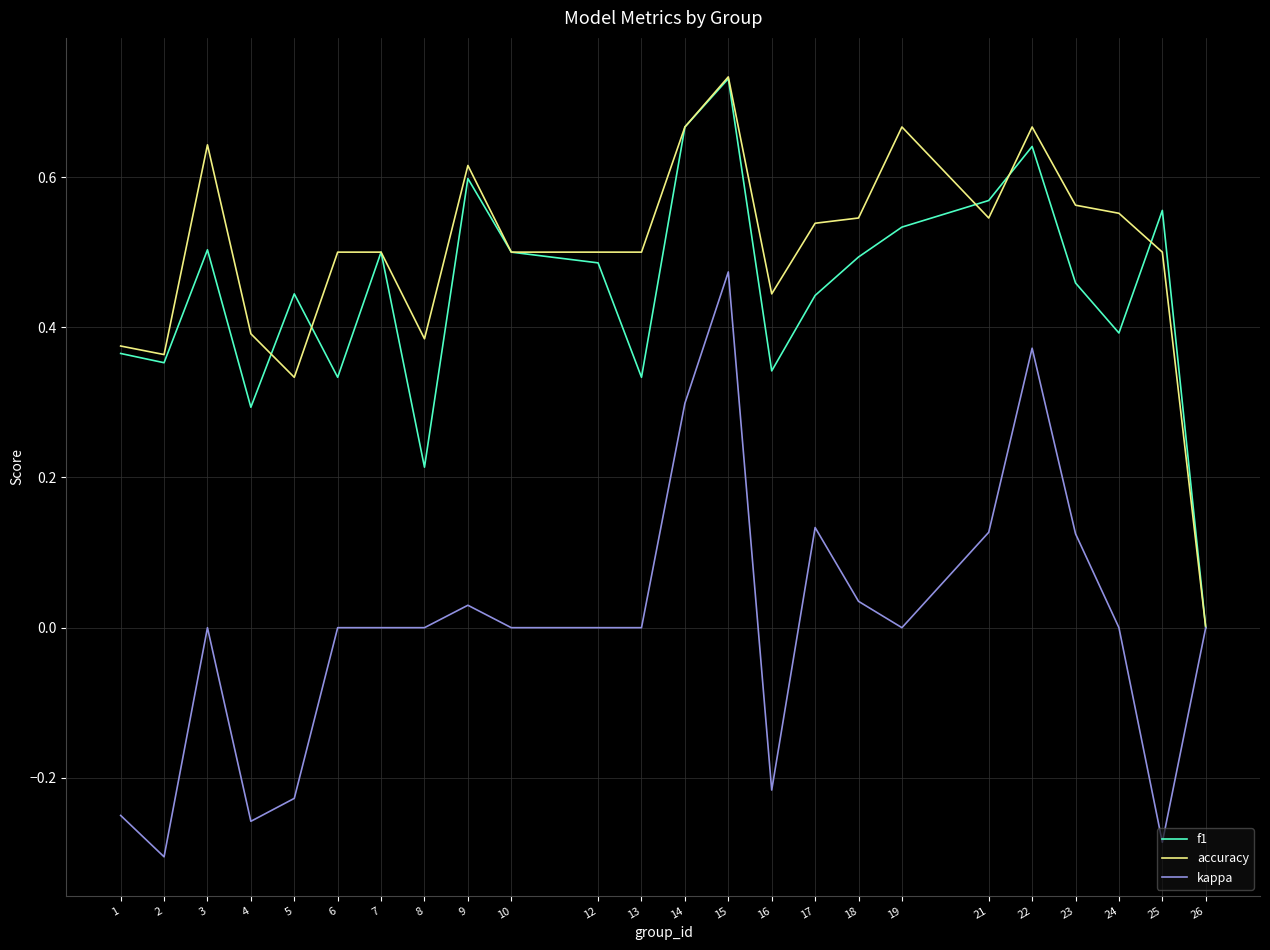

What is the difference between the maximum and minimum values in the kappa series?

0.8